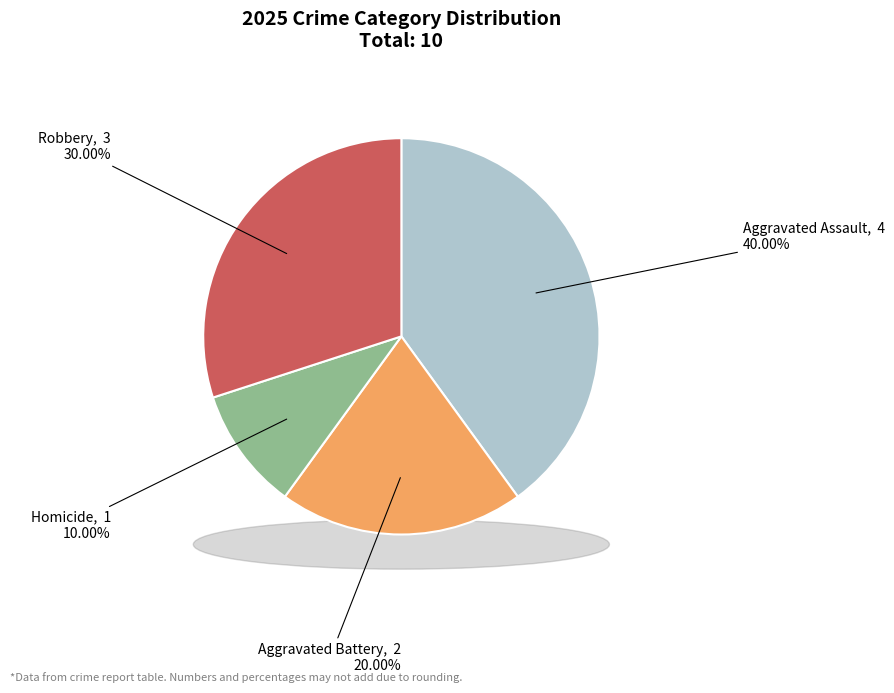

Rank the categories by value from highest to lowest.

Aggravated Assault, Robbery, Aggravated Battery, Homicide